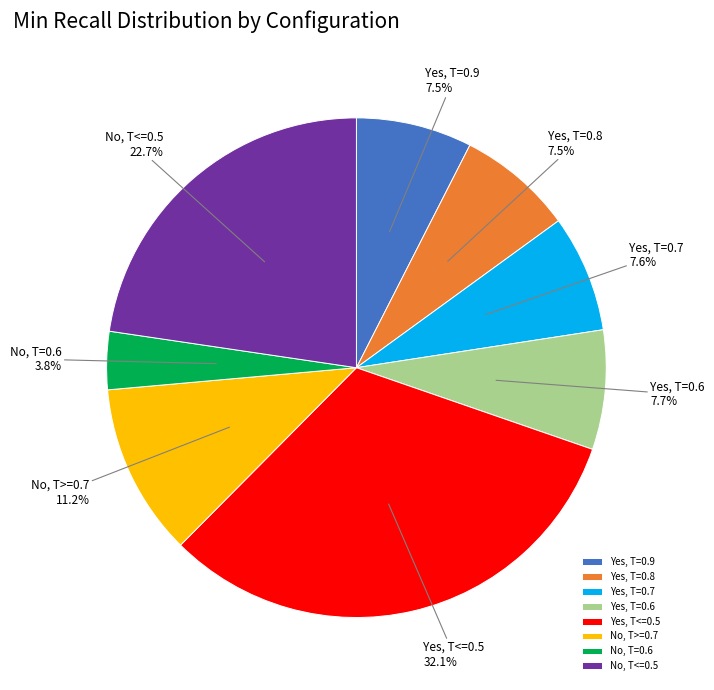

How much of the chart is everything except No, T=0.6?

96.2%